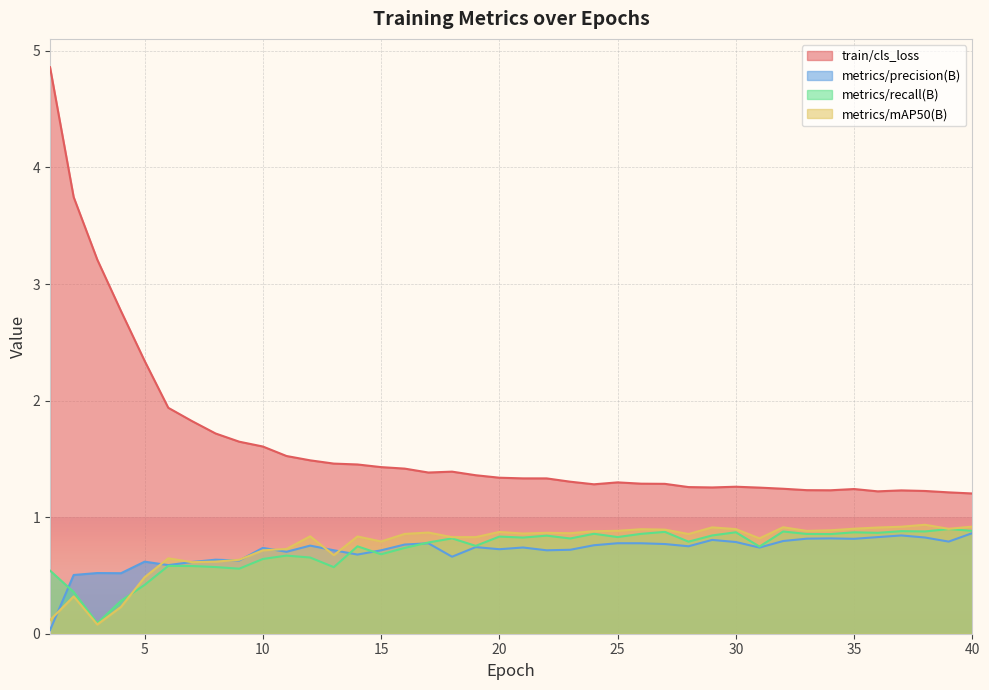

At which category does metrics/recall(B) reach its first local peak?

6